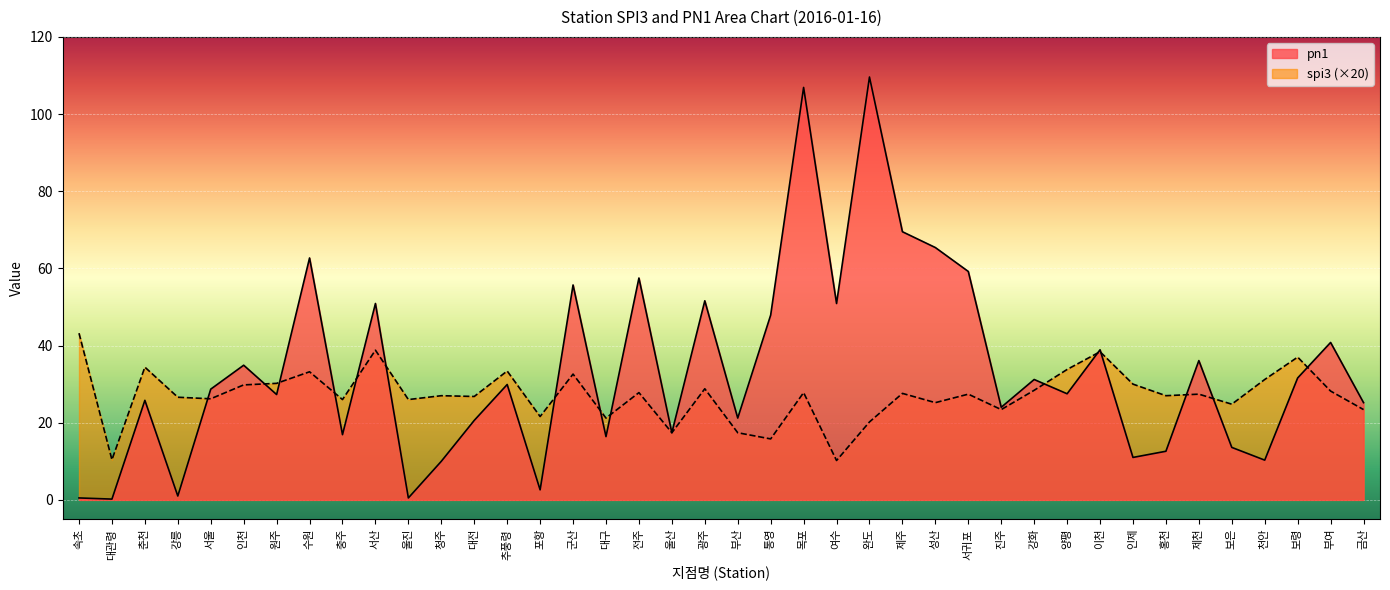

What is the label of the 30th point from the right?

울진